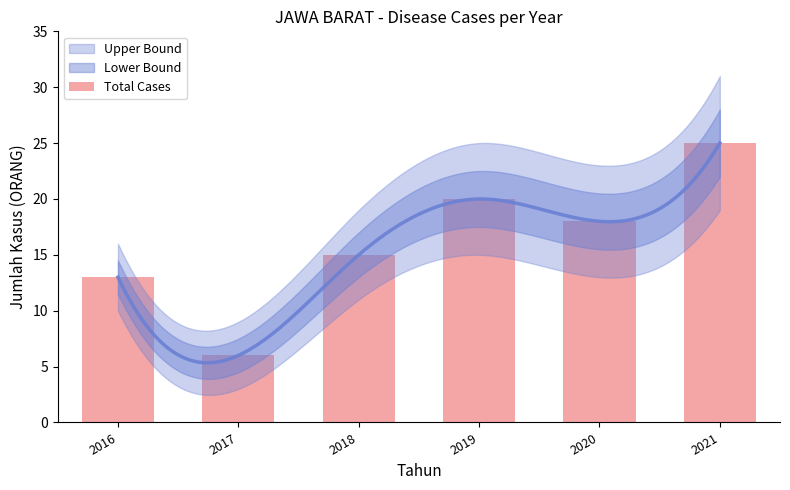

What is the change in value from 2016 to 2017?

-7